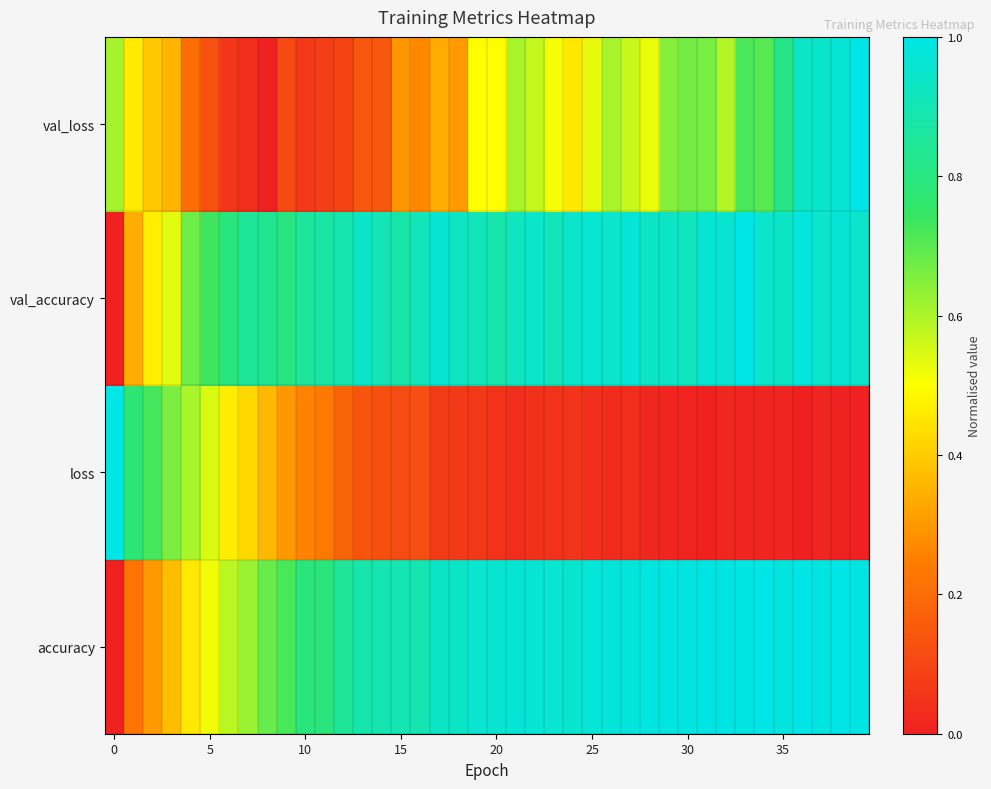

Which category has the highest value across all series?

36